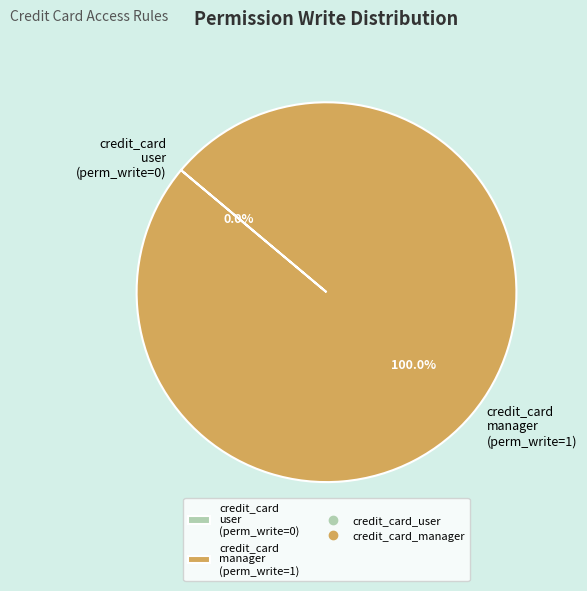

To the nearest percent, what is the difference between the largest and smallest slice percentages?

100%